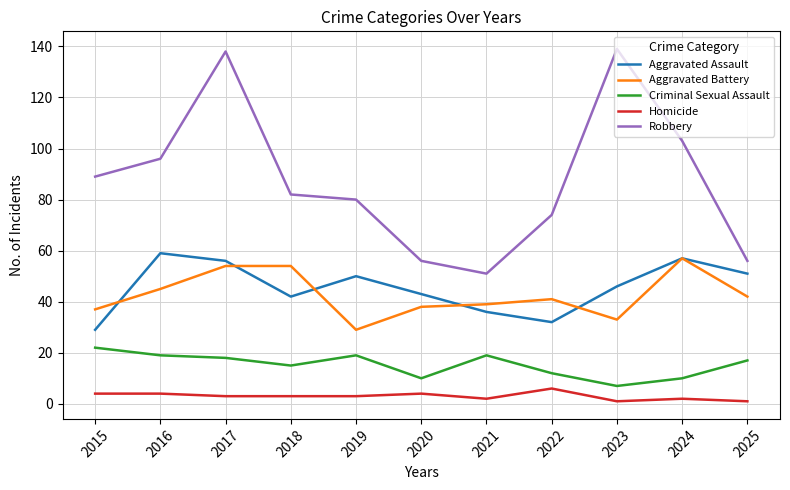

The Aggravated Battery series shows 18 at 2015. True or false?

False